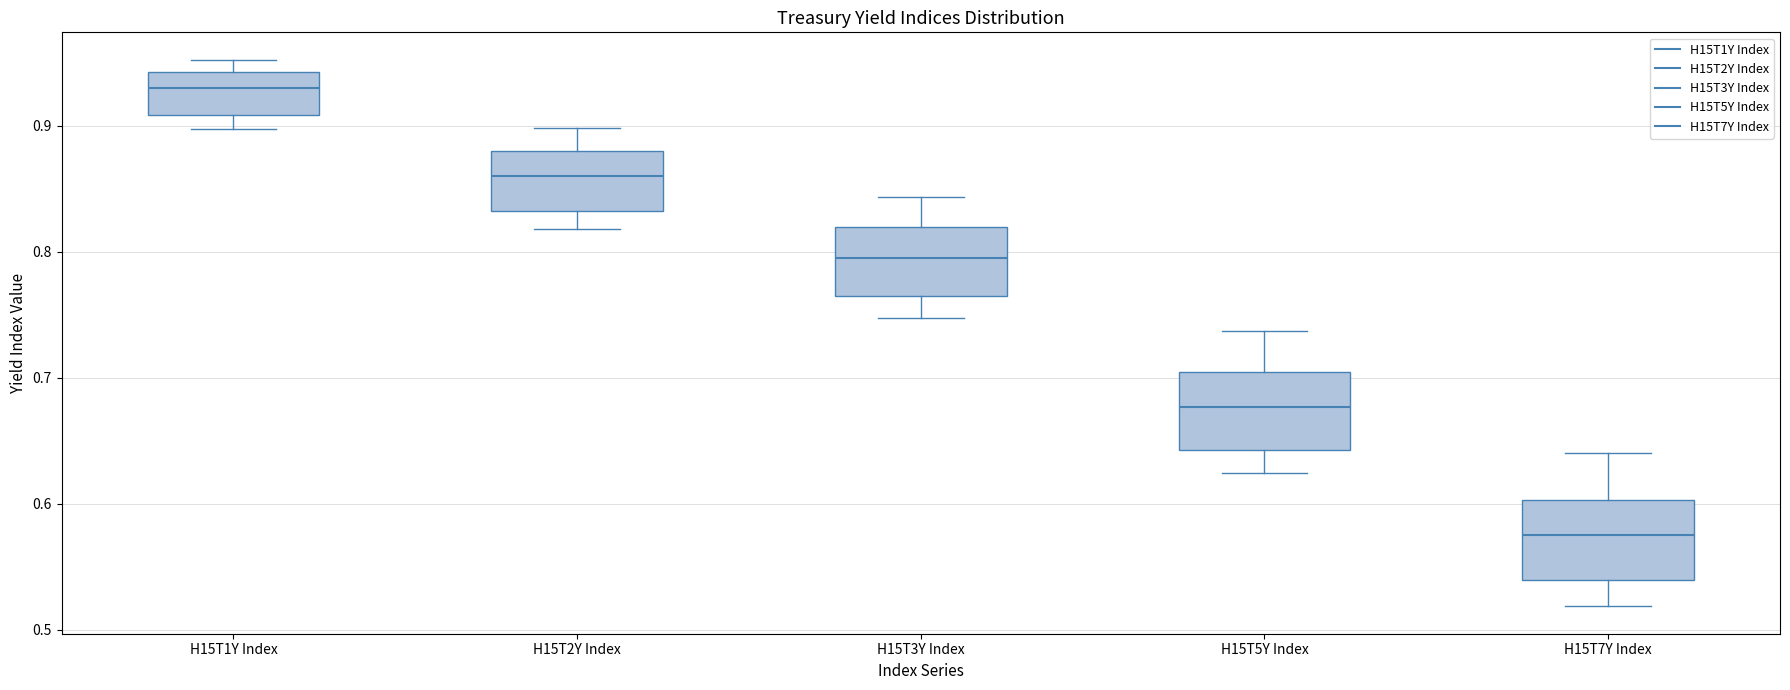

Reading left to right, transcribe this box plot: for each box, give where its median line is, the range the box spans, and where its two whiskers end, as read against the y-axis. The values are not printed on the chart, so give them approximately, as read against the axis.

H15T1Y Index: median 0.93, box 0.91 to 0.94, whiskers 0.90 to 0.95
H15T2Y Index: median 0.86, box 0.83 to 0.88, whiskers 0.82 to 0.90
H15T3Y Index: median 0.80, box 0.76 to 0.82, whiskers 0.75 to 0.84
H15T5Y Index: median 0.68, box 0.64 to 0.70, whiskers 0.62 to 0.74
H15T7Y Index: median 0.58, box 0.54 to 0.60, whiskers 0.52 to 0.64